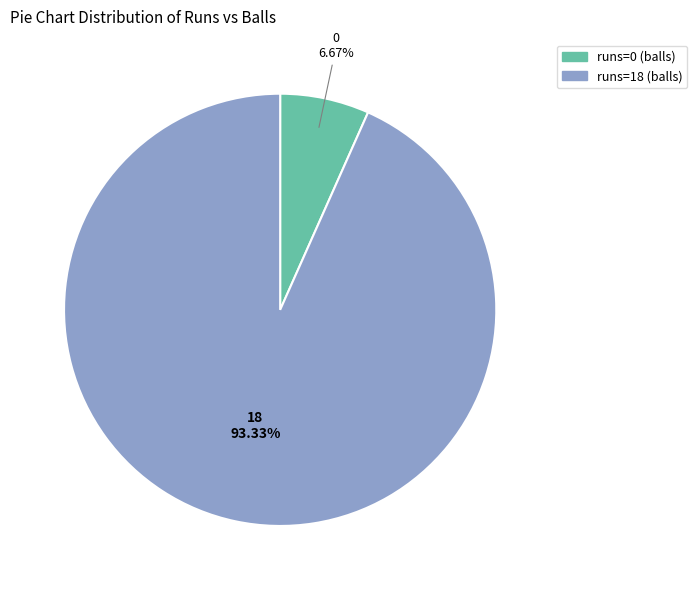

Does any single category account for the majority?

Yes